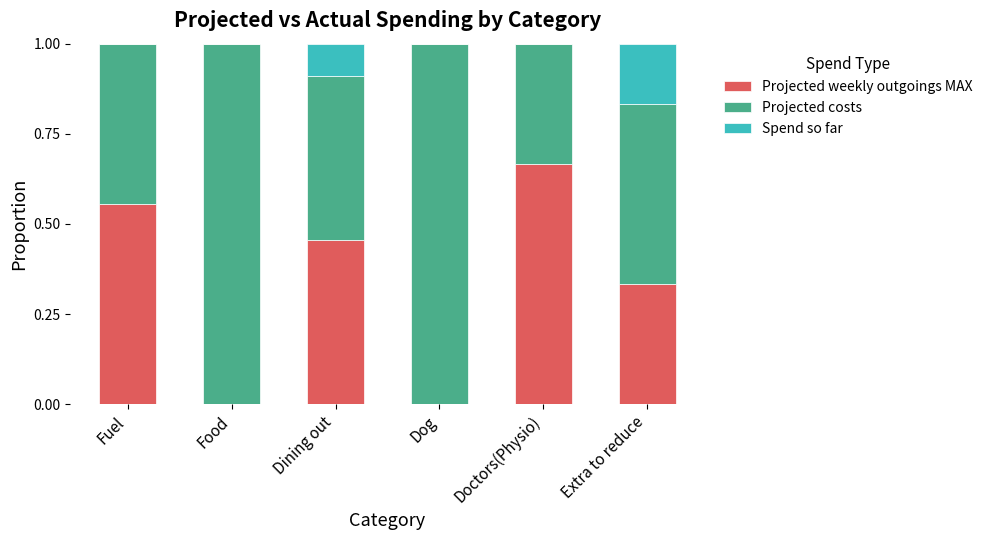

Which category has the highest value in the Projected weekly outgoings MAX series?

Doctors(Physio)